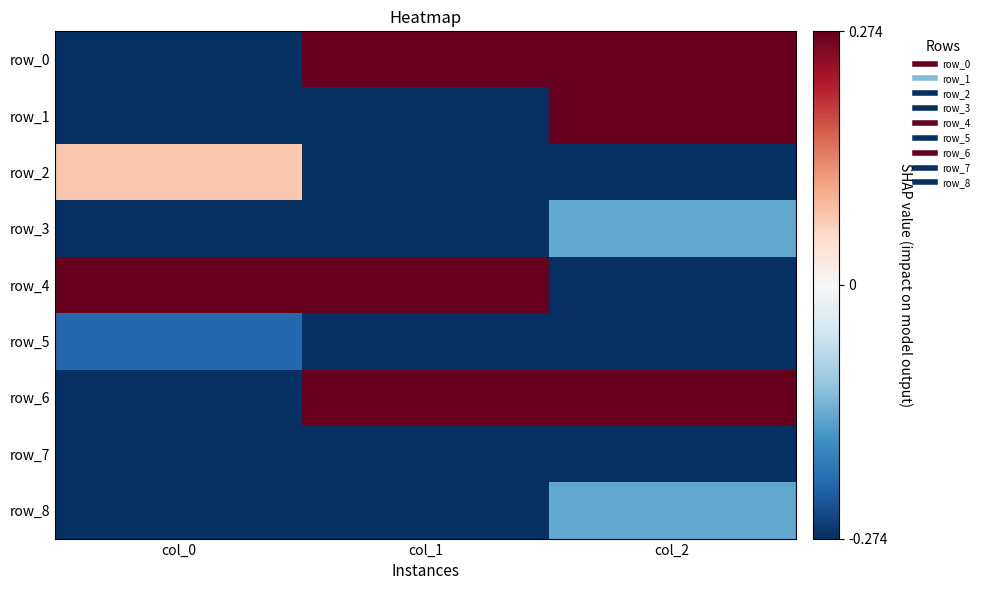

What is the average value of the row_2 series?

-0.4